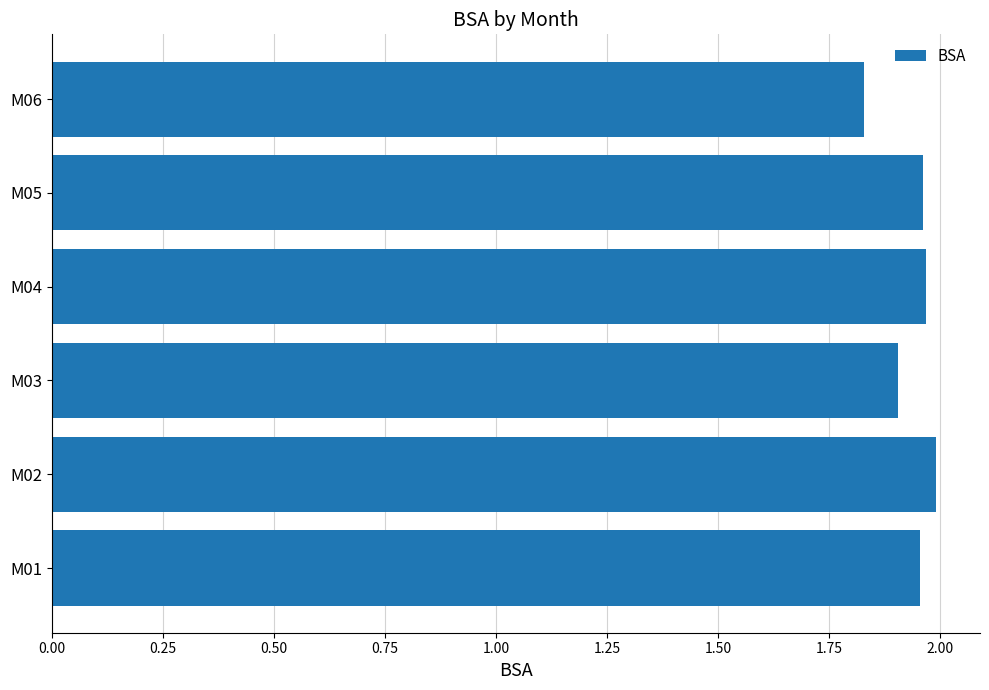

Is it true that the value at M04 is 2.9?

False